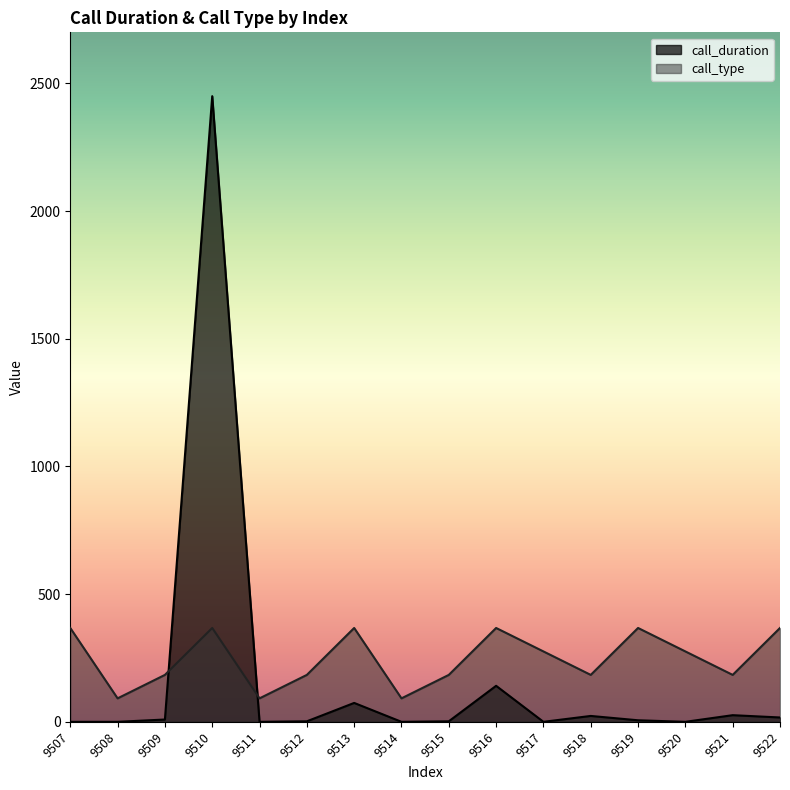

At how many categories does at least one series exceed 512?

1